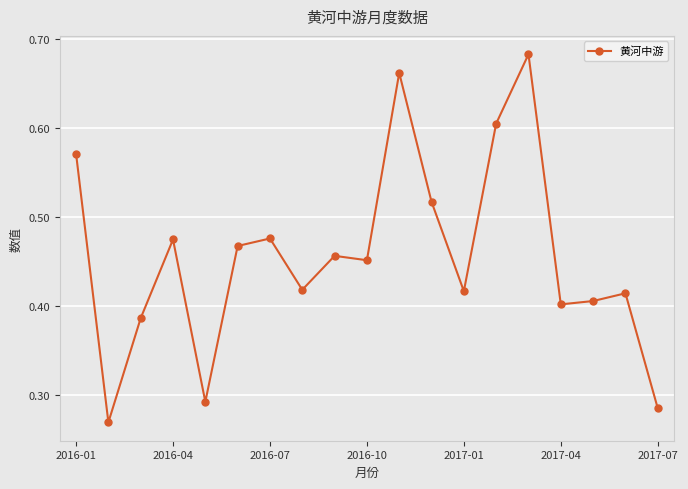

What is the sum of all values?

8.7